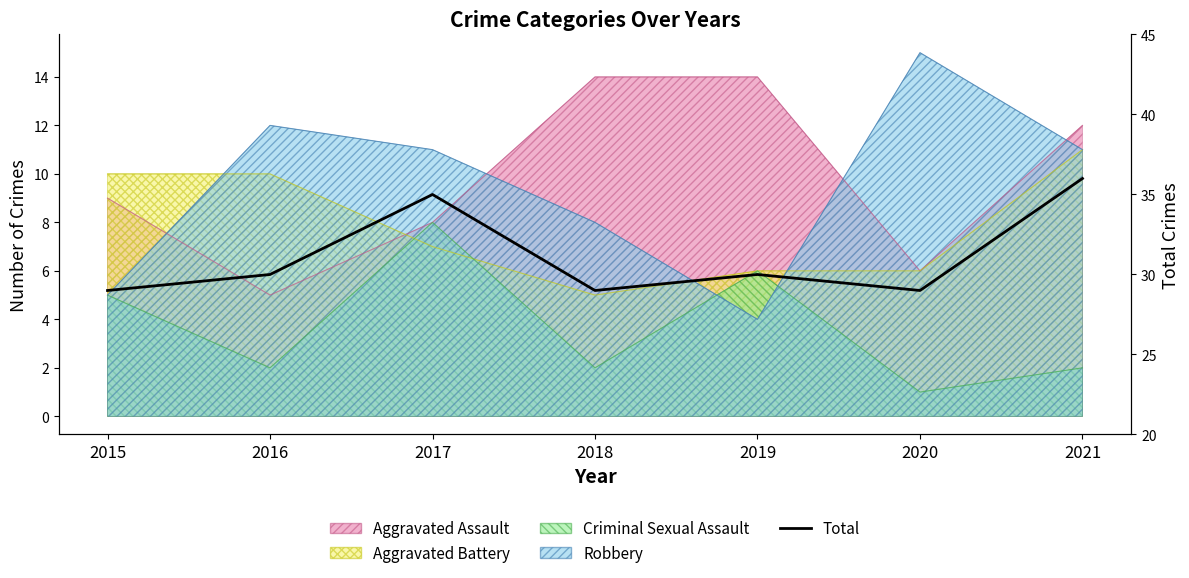

What is the value of the 2nd point from the left?

30